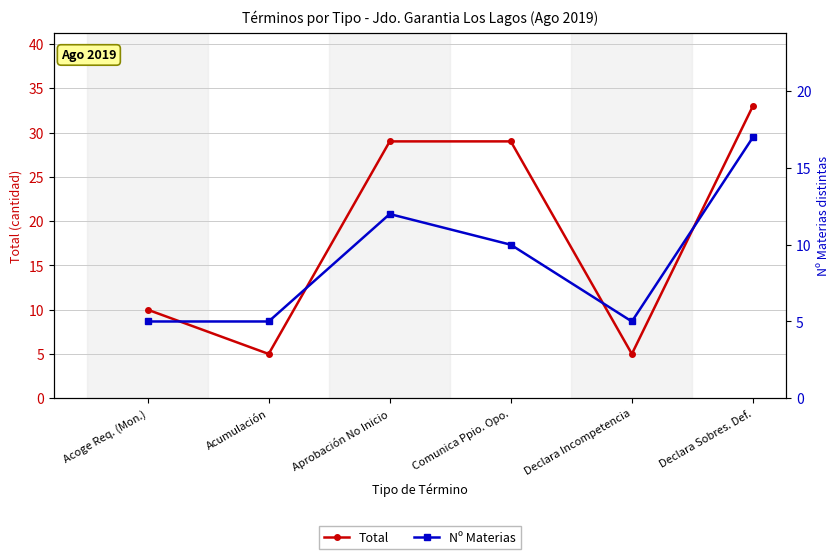

Rank the series at Acumulación from lowest to highest value.

Total, Nº Materias